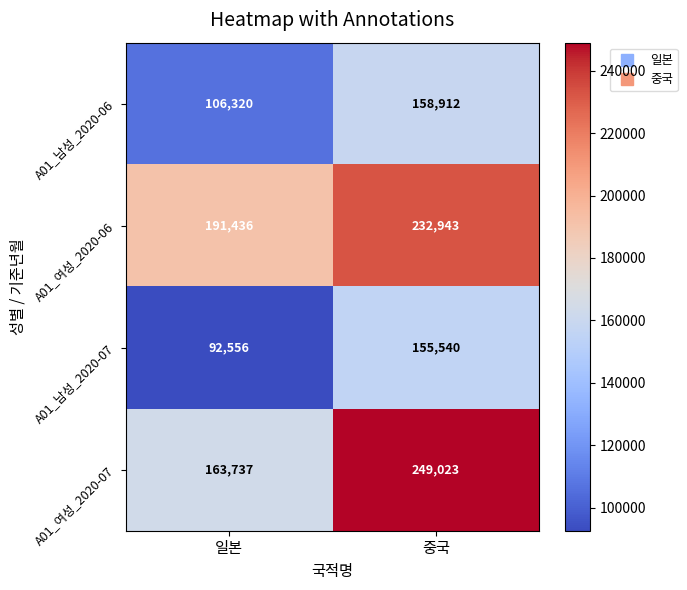

Reading right to left, list all the values displayed in this chart.

A01_남성_2020-06: 중국=158912	일본=106320
A01_여성_2020-06: 중국=232943	일본=191436
A01_남성_2020-07: 중국=155540	일본=92556
A01_여성_2020-07: 중국=249023	일본=163737